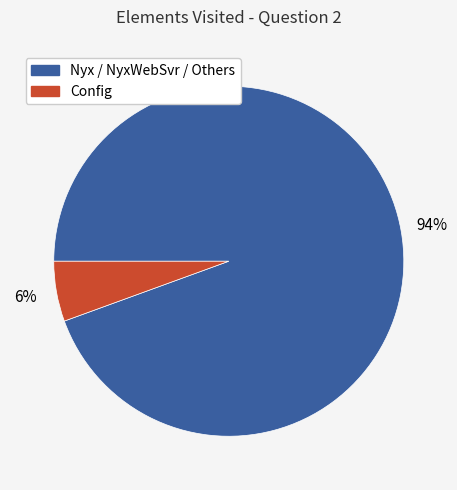

To the nearest percent, what is the average slice percentage?

50%